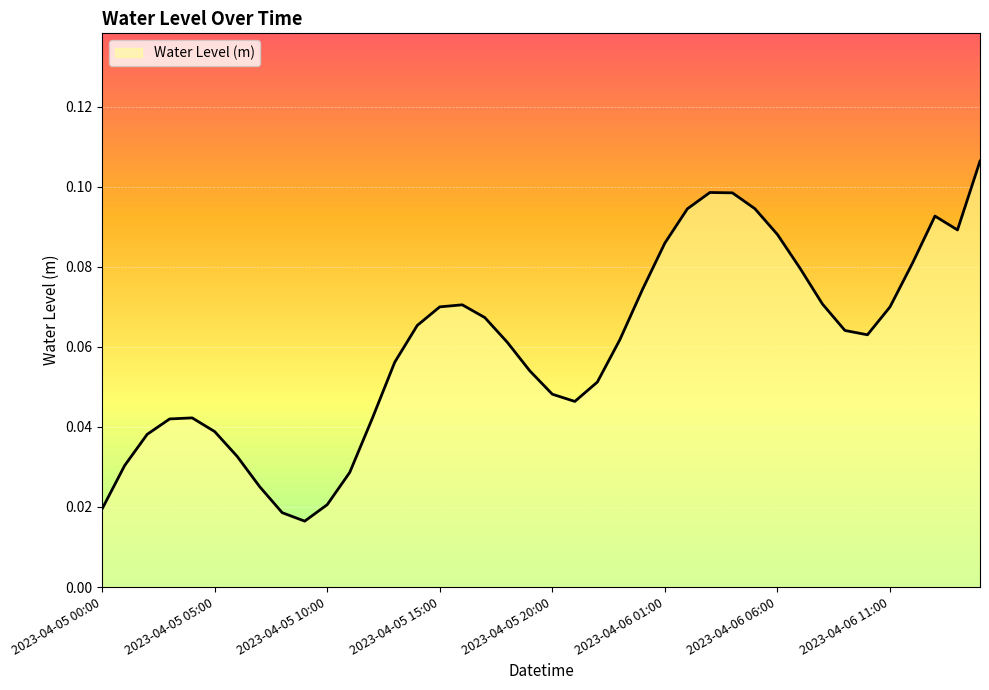

How many lines are shown in the chart?

1